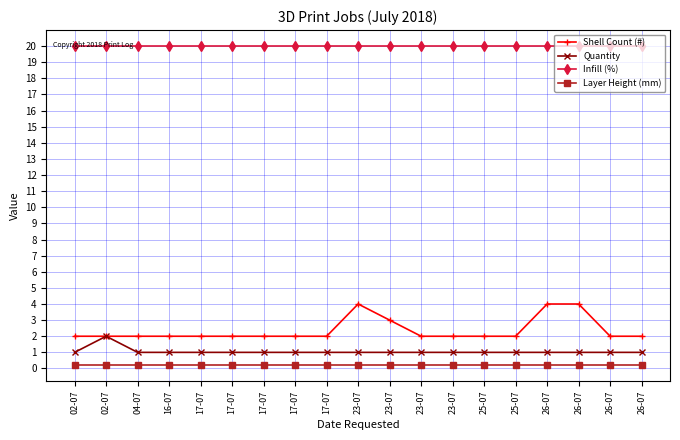

What are all the series names shown in the legend?

Shell Count (#), Quantity, Infill (%), Layer Height (mm)